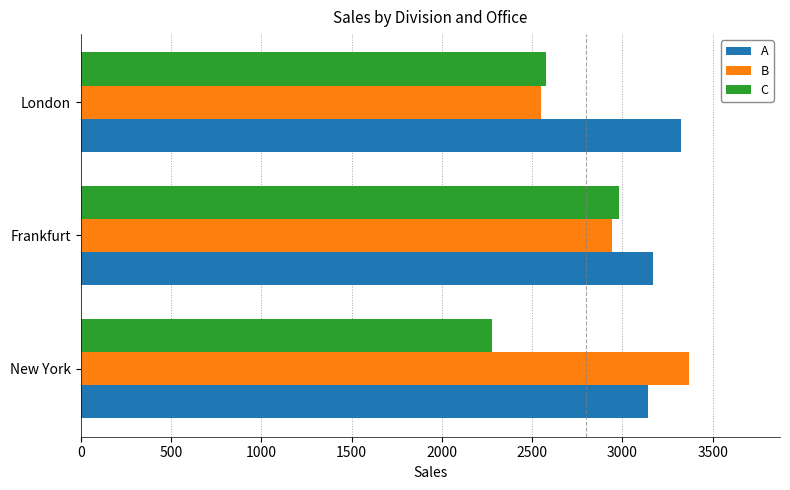

Count the C values in the range 2280 to 2982.

3